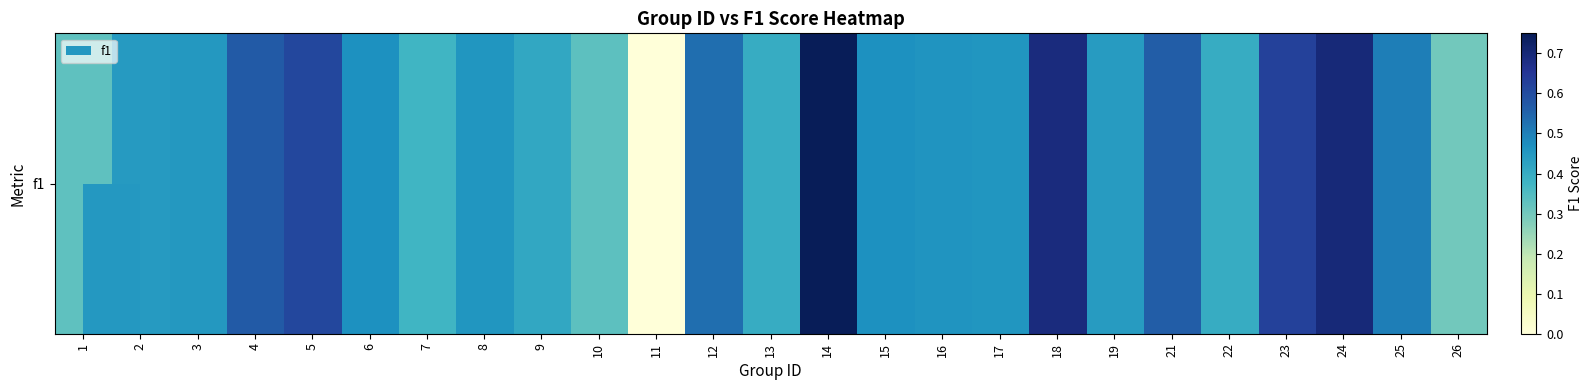

True or false: the data shows 0.6 at 23.

True